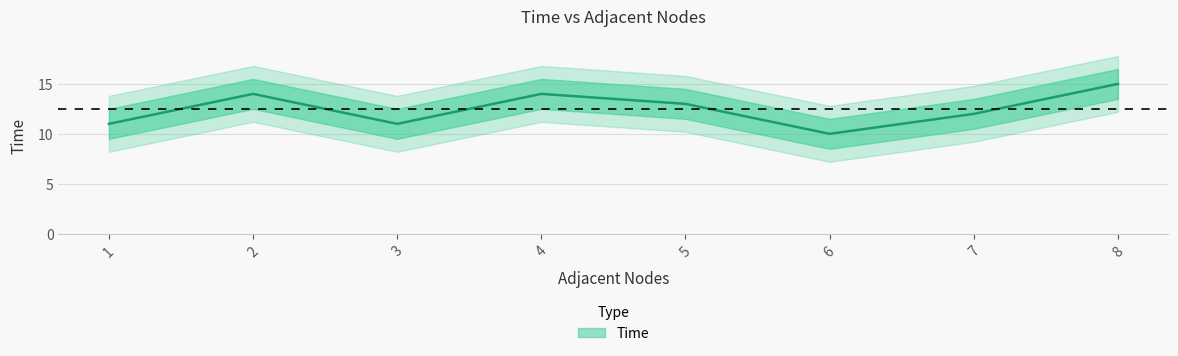

Reading left to right, what are all the values shown in this chart?

1=11	2=14	3=11	4=14	5=13	6=10	7=12	8=15